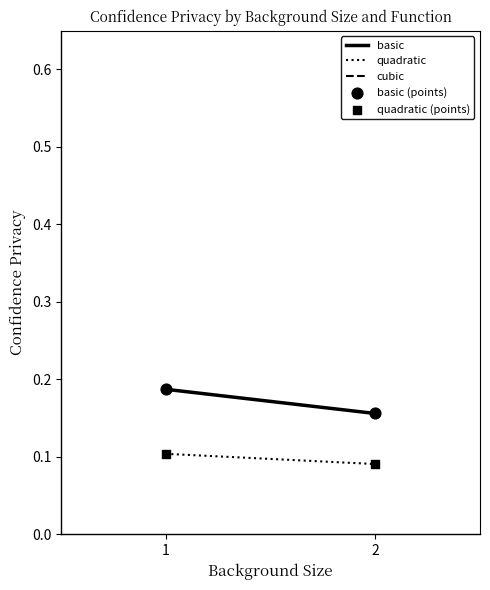

Which series reaches the minimum Y coordinate?

quadratic